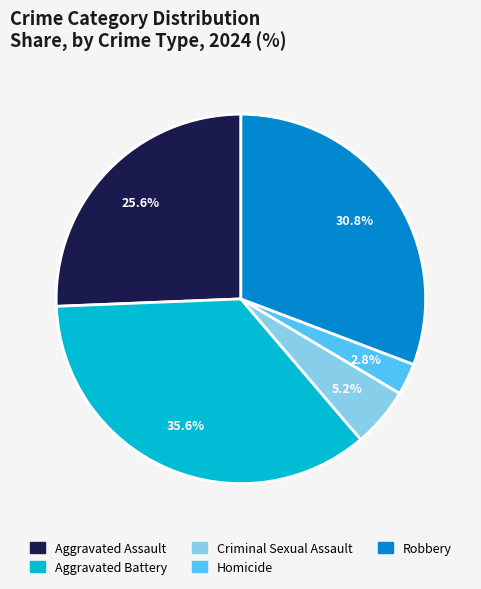

Which category has the biggest portion of the pie?

Aggravated Battery